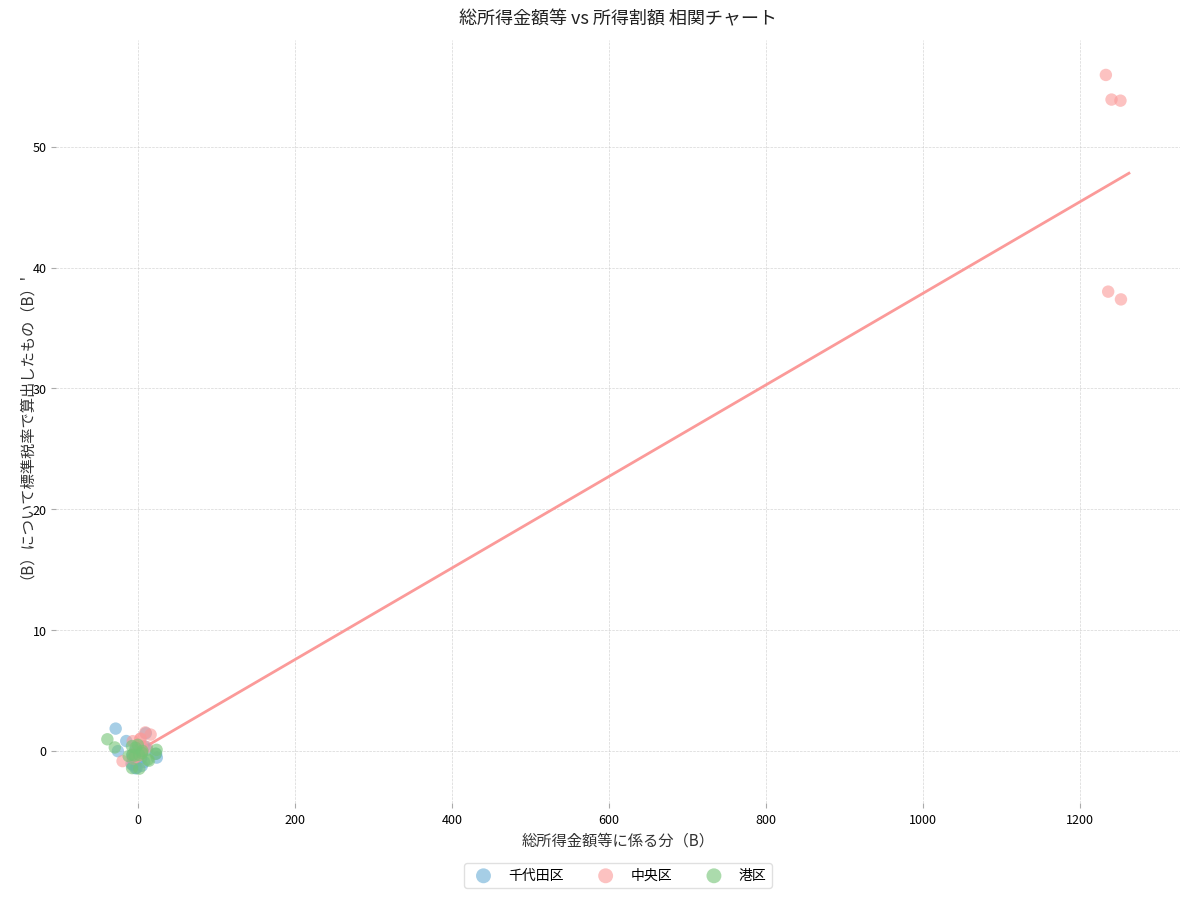

Which series has the widest spread of Y values?

中央区